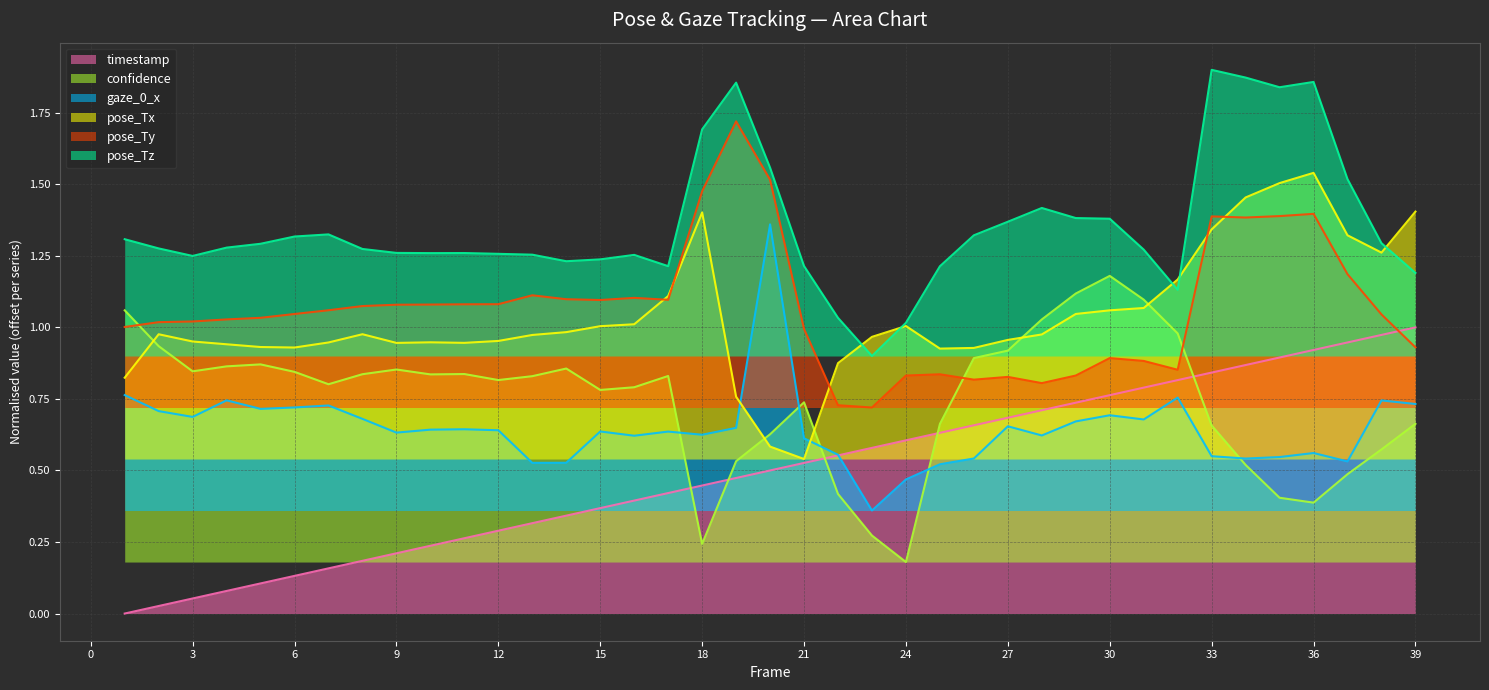

Reading left to right, extract all data points from this chart.

timestamp: 0.0	0.0	0.1	0.1	0.1	0.1	0.2	0.2	0.2	0.2	0.3	0.3	0.3	0.3	0.4	0.4	0.4	0.4	0.5	0.5	0.5	0.6	0.6	0.6	0.6	0.7	0.7	0.7	0.7	0.8	0.8	0.8	0.8	0.9	0.9	0.9	0.9	1.0	1.0
confidence: 1.1	0.9	0.8	0.9	0.9	0.8	0.8	0.8	0.9	0.8	0.8	0.8	0.8	0.9	0.8	0.8	0.8	0.2	0.5	0.6	0.7	0.4	0.3	0.2	0.7	0.9	0.9	1.0	1.1	1.2	1.1	1.0	0.7	0.5	0.4	0.4	0.5	0.6	0.7
gaze_0_x: 0.8	0.7	0.7	0.7	0.7	0.7	0.7	0.7	0.6	0.6	0.6	0.6	0.5	0.5	0.6	0.6	0.6	0.6	0.6	1.4	0.6	0.6	0.4	0.5	0.5	0.5	0.7	0.6	0.7	0.7	0.7	0.8	0.5	0.5	0.5	0.6	0.5	0.7	0.7
pose_Tx: 0.8	1.0	1.0	0.9	0.9	0.9	0.9	1.0	0.9	0.9	0.9	1.0	1.0	1.0	1.0	1.0	1.1	1.4	0.8	0.6	0.5	0.9	1.0	1.0	0.9	0.9	1.0	1.0	1.0	1.1	1.1	1.2	1.3	1.5	1.5	1.5	1.3	1.3	1.4
pose_Ty: 1.0	1.0	1.0	1.0	1.0	1.0	1.1	1.1	1.1	1.1	1.1	1.1	1.1	1.1	1.1	1.1	1.1	1.5	1.7	1.5	1.0	0.7	0.7	0.8	0.8	0.8	0.8	0.8	0.8	0.9	0.9	0.9	1.4	1.4	1.4	1.4	1.2	1.0	0.9
pose_Tz: 1.3	1.3	1.2	1.3	1.3	1.3	1.3	1.3	1.3	1.3	1.3	1.3	1.3	1.2	1.2	1.3	1.2	1.7	1.9	1.6	1.2	1.0	0.9	1.0	1.2	1.3	1.4	1.4	1.4	1.4	1.3	1.1	1.9	1.9	1.8	1.9	1.5	1.3	1.2